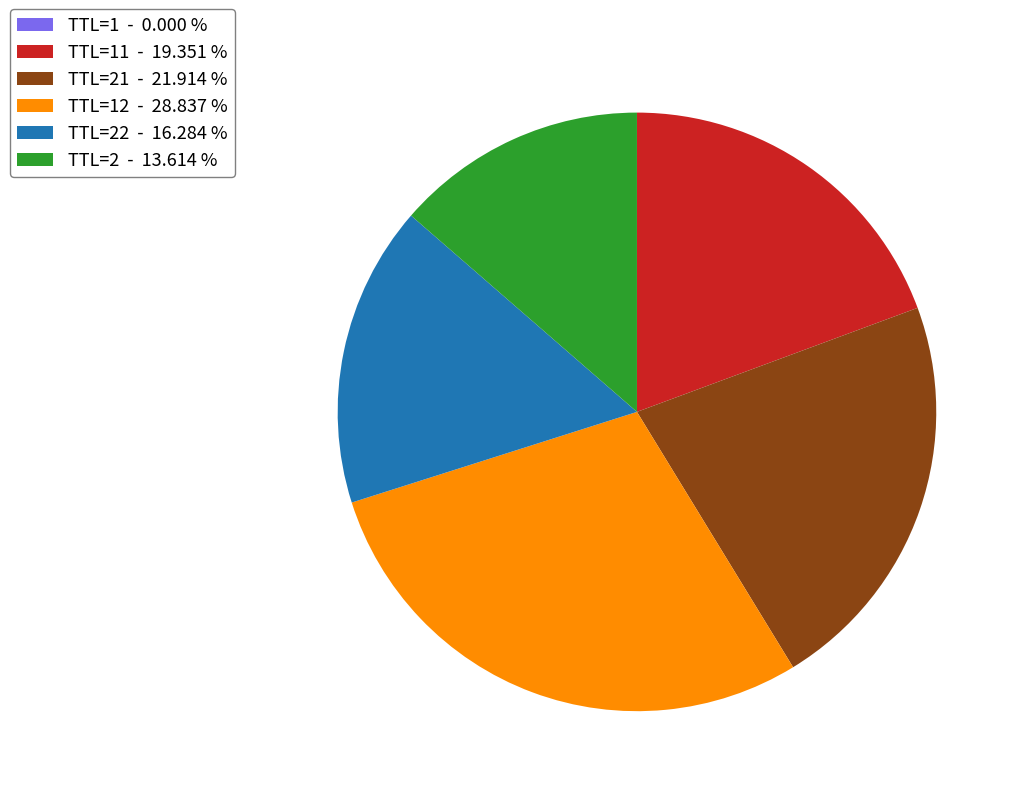

Is there any slice that represents more than half of the pie?

No